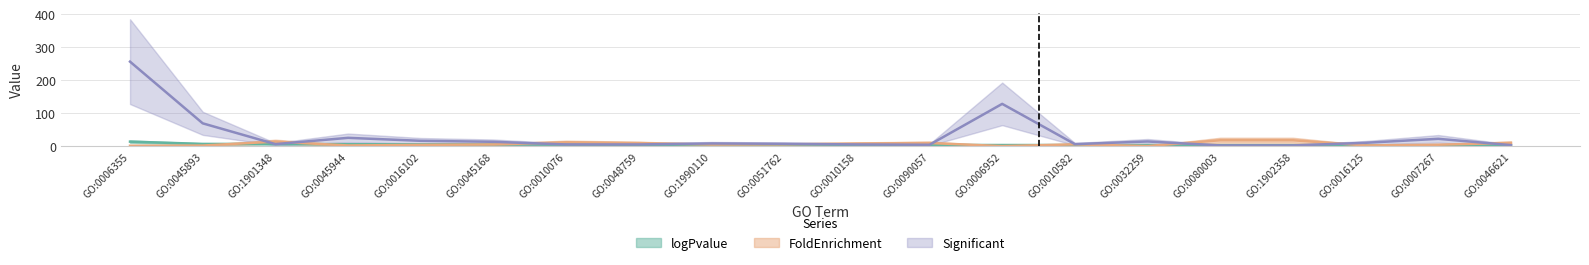

Which series has the largest total across all categories?

Significant